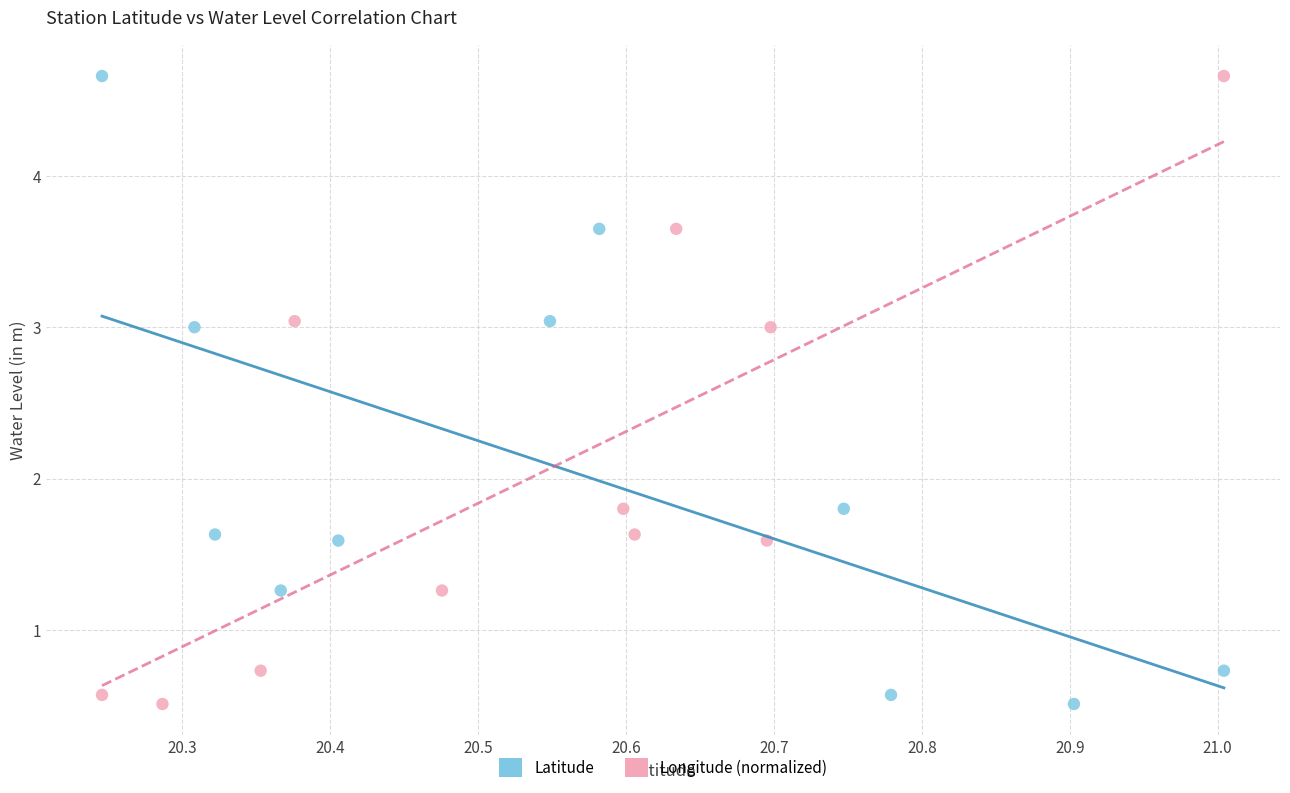

What are all the series names shown in the legend?

Latitude, Longitude (normalized)